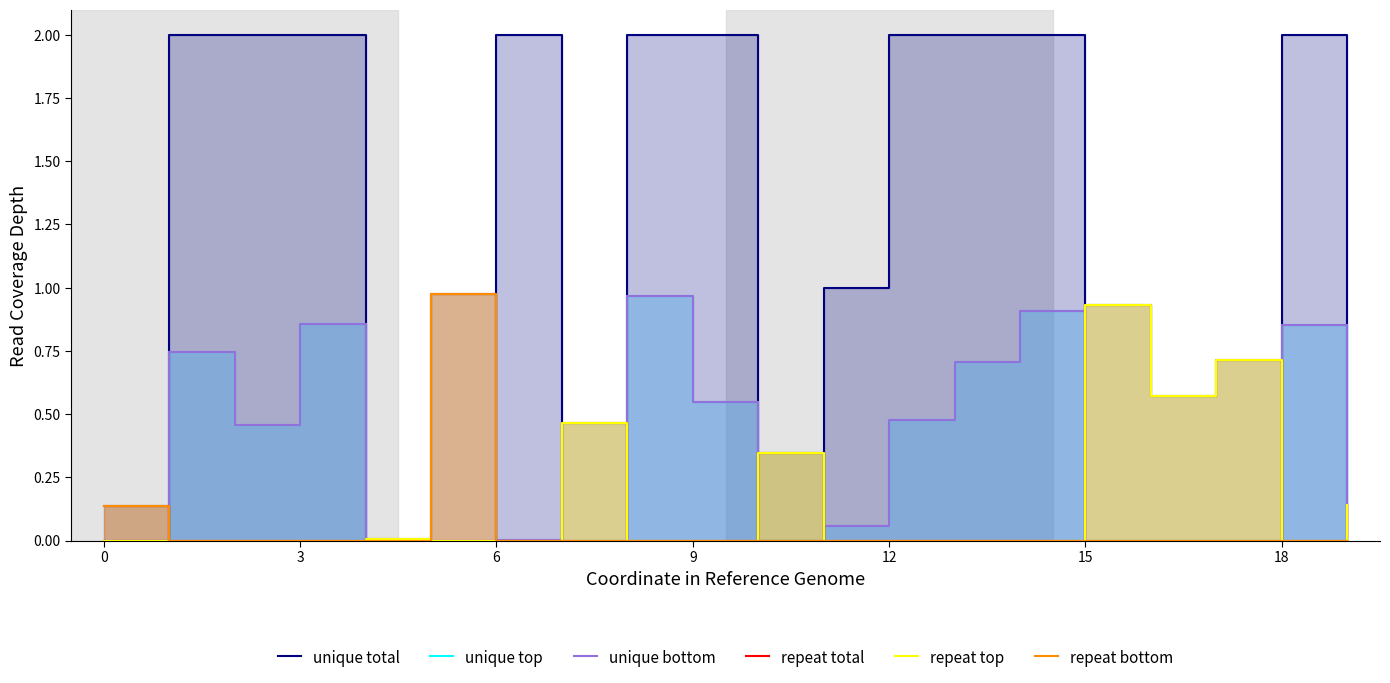

At which label does repeat total reach its peak?

15